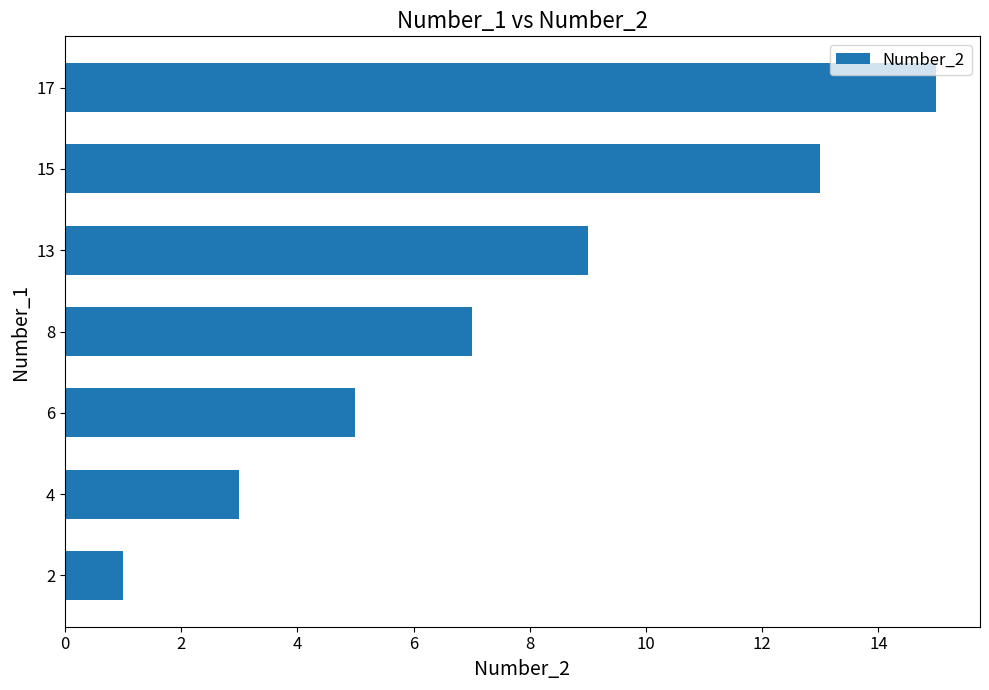

What is the greatest value displayed?

15